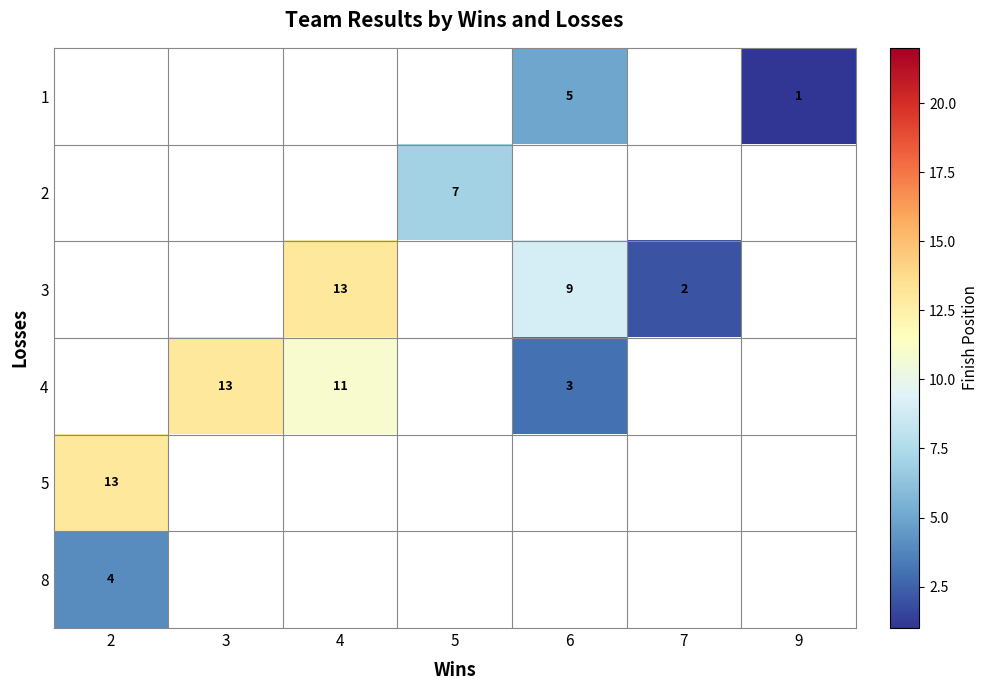

Rank the series by their maximum value, from lowest to highest.

8, 1, 2, 3, 4, 5